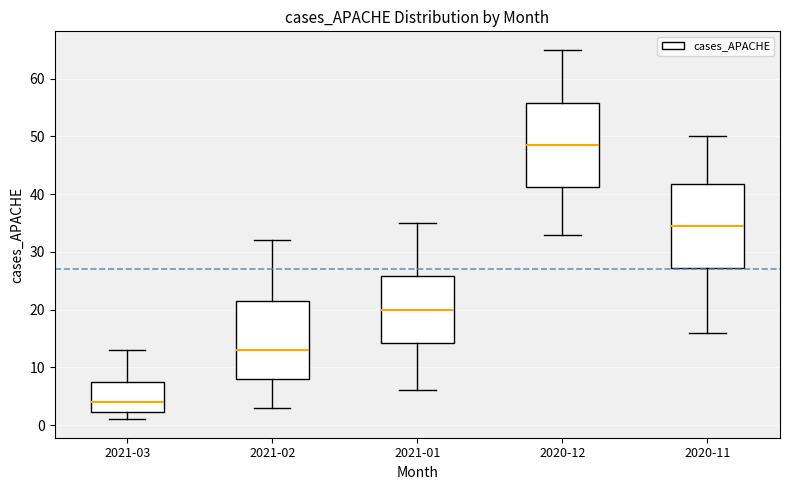

Reading left to right, transcribe this box plot: for each box, give where its median line is, the range the box spans, and where its two whiskers end, as read against the y-axis. The values are not printed on the chart, so give them approximately, as read against the axis.

2021-03: median 4, box 2 to 8, whiskers 1 to 13
2021-02: median 13, box 8 to 22, whiskers 3 to 32
2021-01: median 20, box 14 to 26, whiskers 6 to 35
2020-12: median 49, box 41 to 56, whiskers 33 to 65
2020-11: median 35, box 27 to 42, whiskers 16 to 50